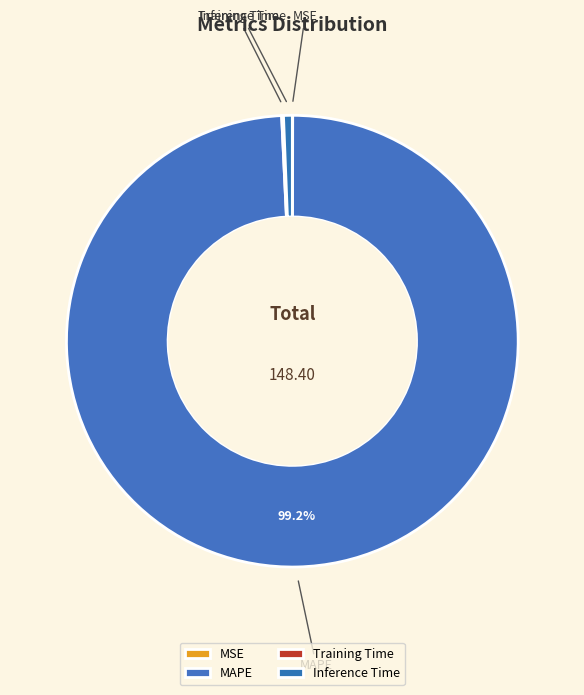

True or false: MAPE accounts for 89% of the total.

False